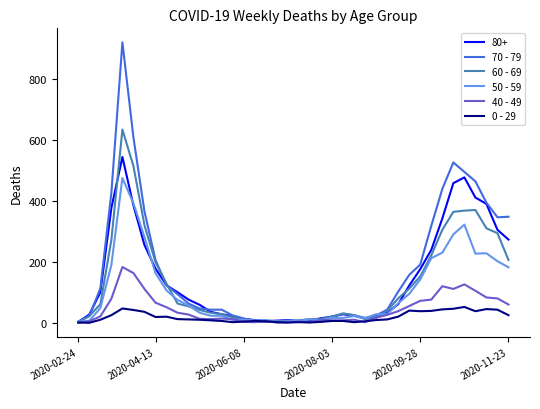

Rank the series by their maximum value, from highest to lowest.

70 - 79, 60 - 69, 80+, 50 - 59, 40 - 49, 0 - 29